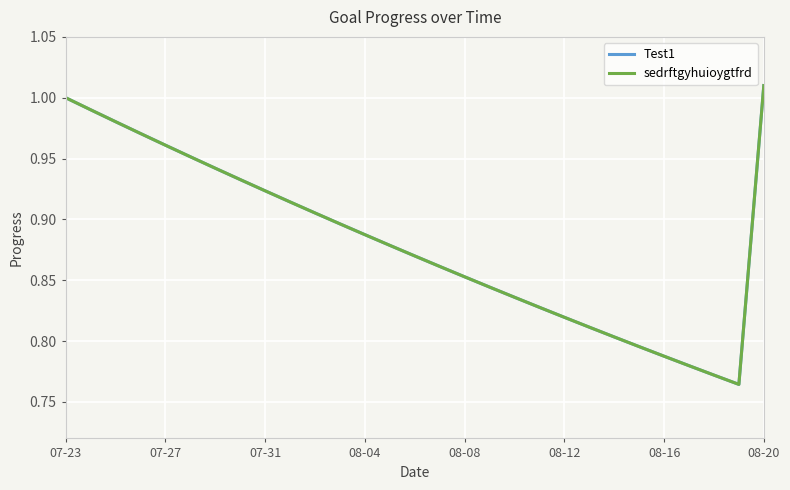

Does the chart have visible grid lines?

Yes